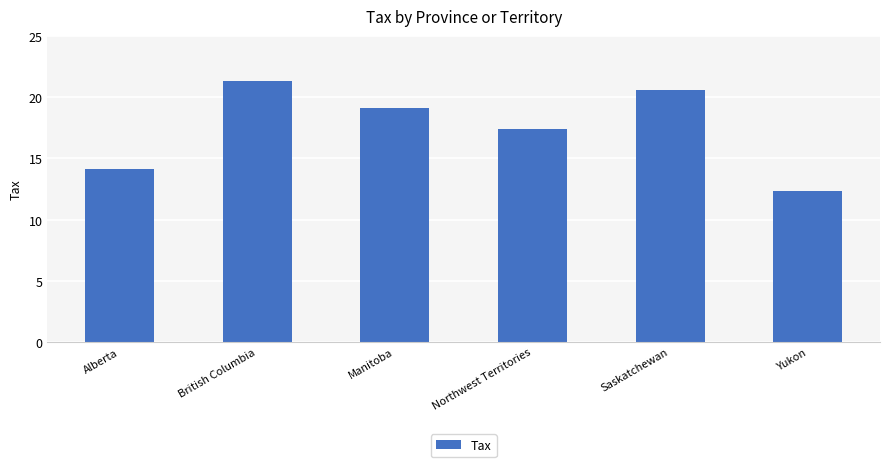

What is the label of the 6th bar from the right?

Alberta